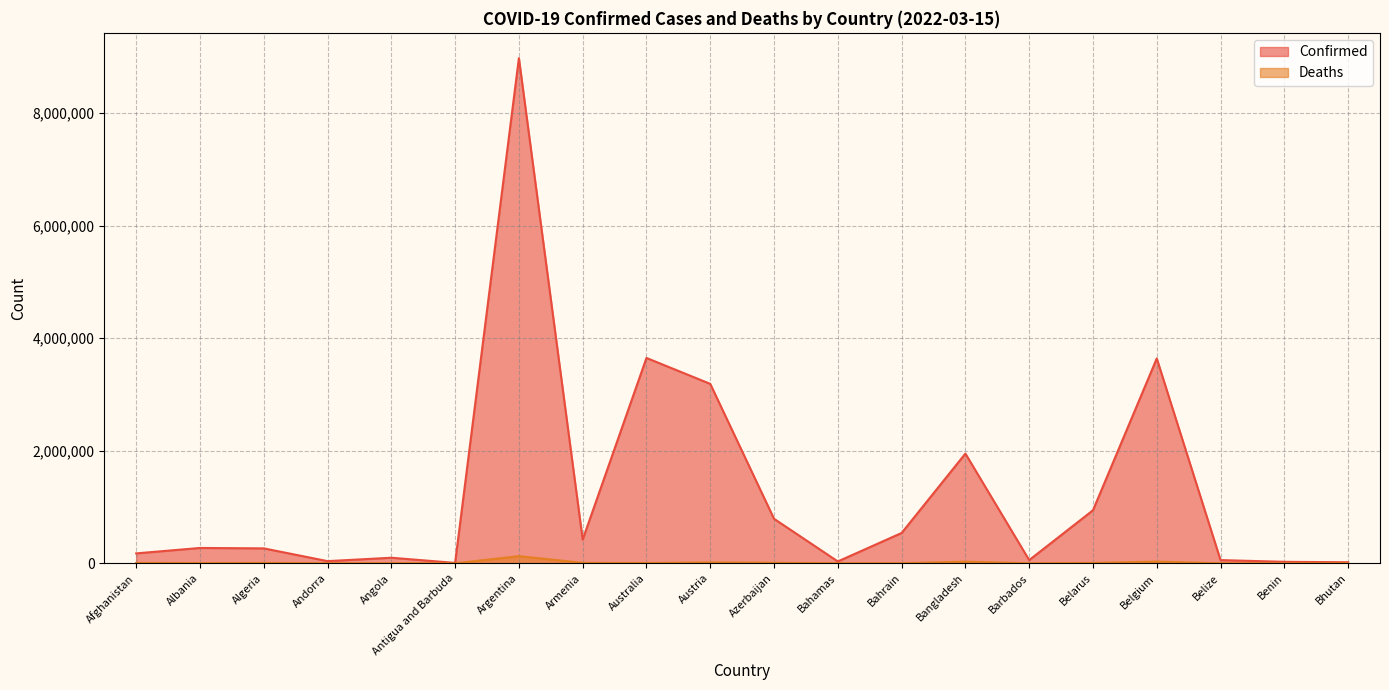

List the labels in order of Deaths value, smallest first.

Bhutan, Antigua and Barbuda, Andorra, Benin, Barbados, Belize, Bahamas, Bahrain, Angola, Albania, Australia, Belarus, Algeria, Afghanistan, Armenia, Azerbaijan, Austria, Bangladesh, Belgium, Argentina